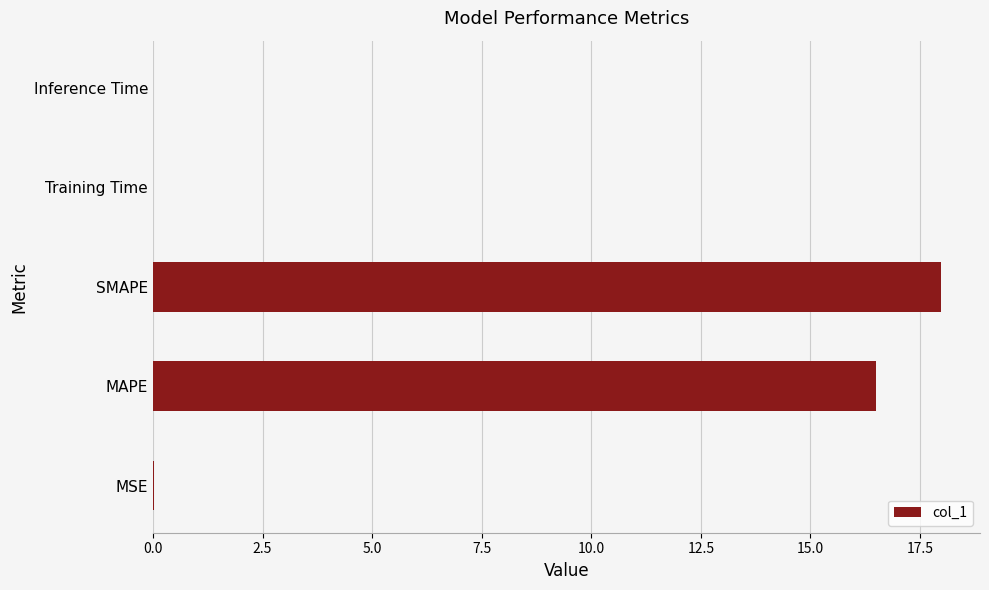

Between SMAPE and Training Time, which is larger?

SMAPE